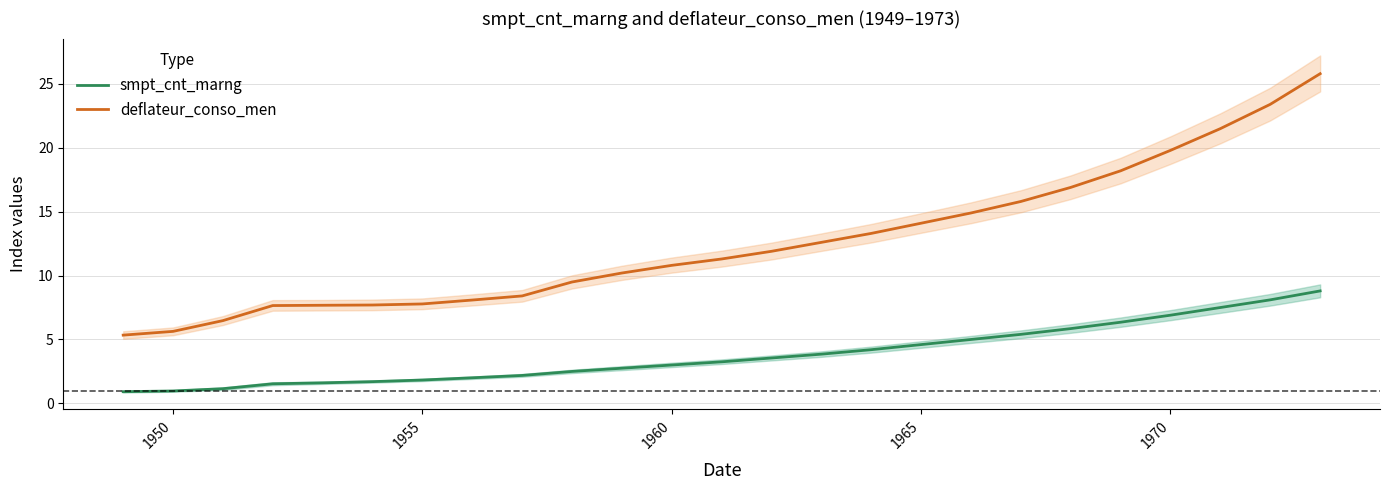

How many lines are shown in the chart?

2